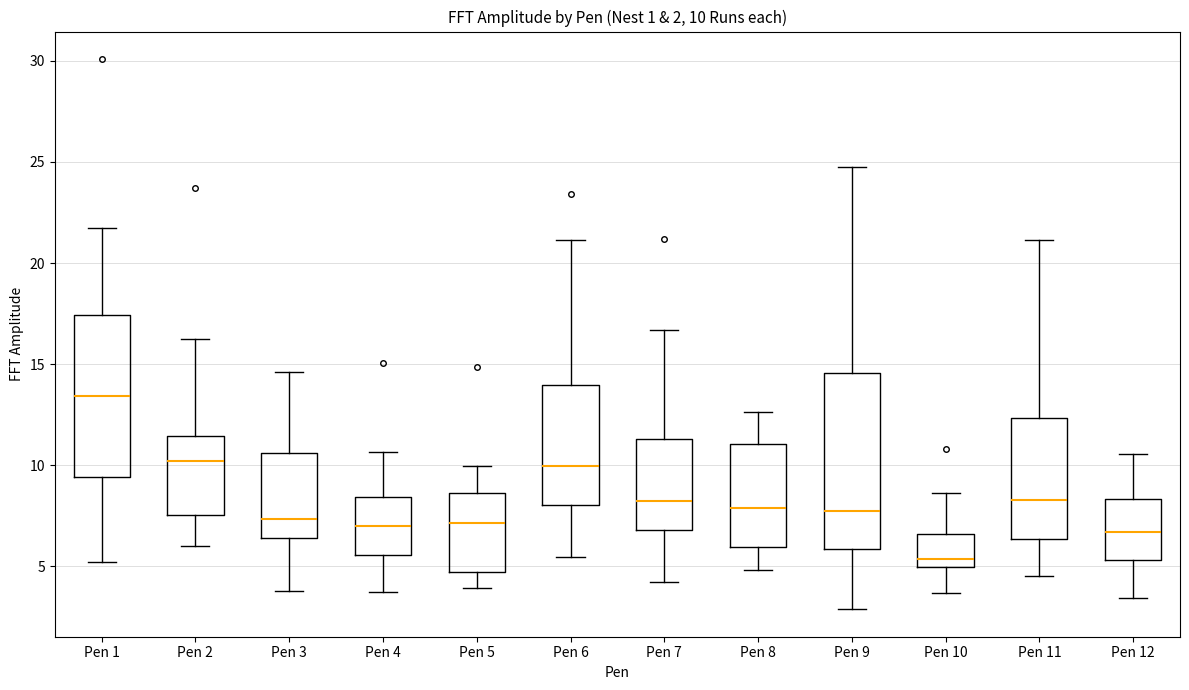

Comparing the boxes themselves (not the whiskers), which one is the tallest?

Pen 9